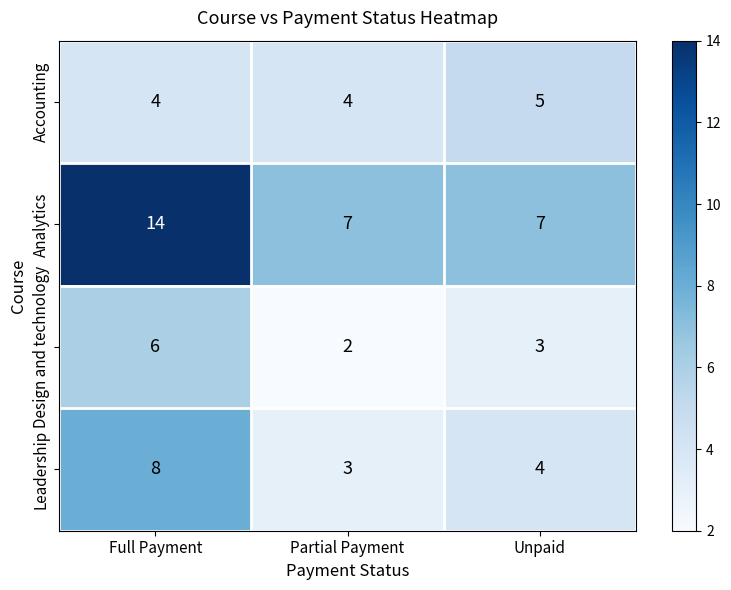

What is the total value across all series at Full Payment?

32